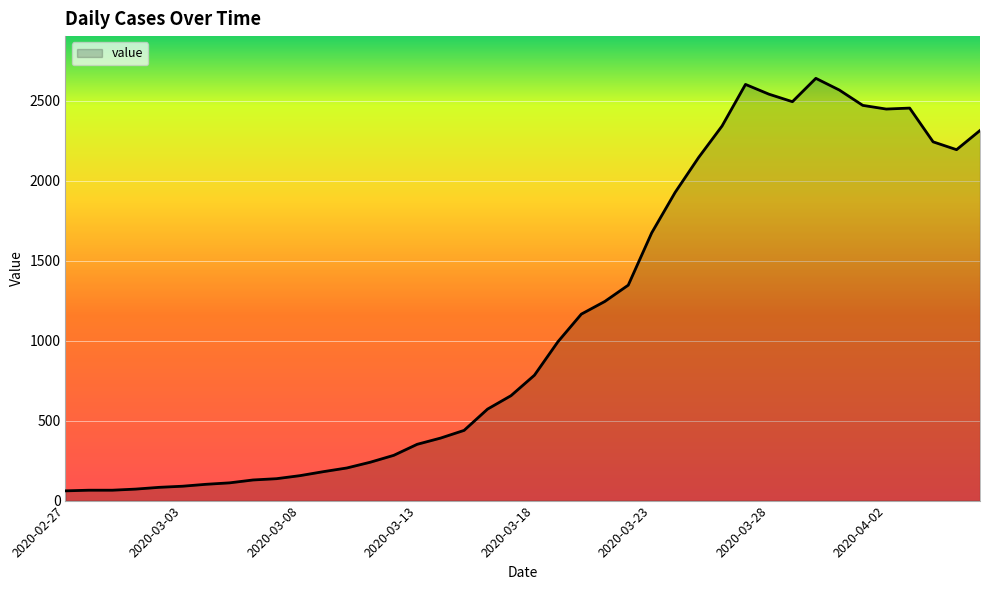

What is the difference between the maximum and minimum values?

2579